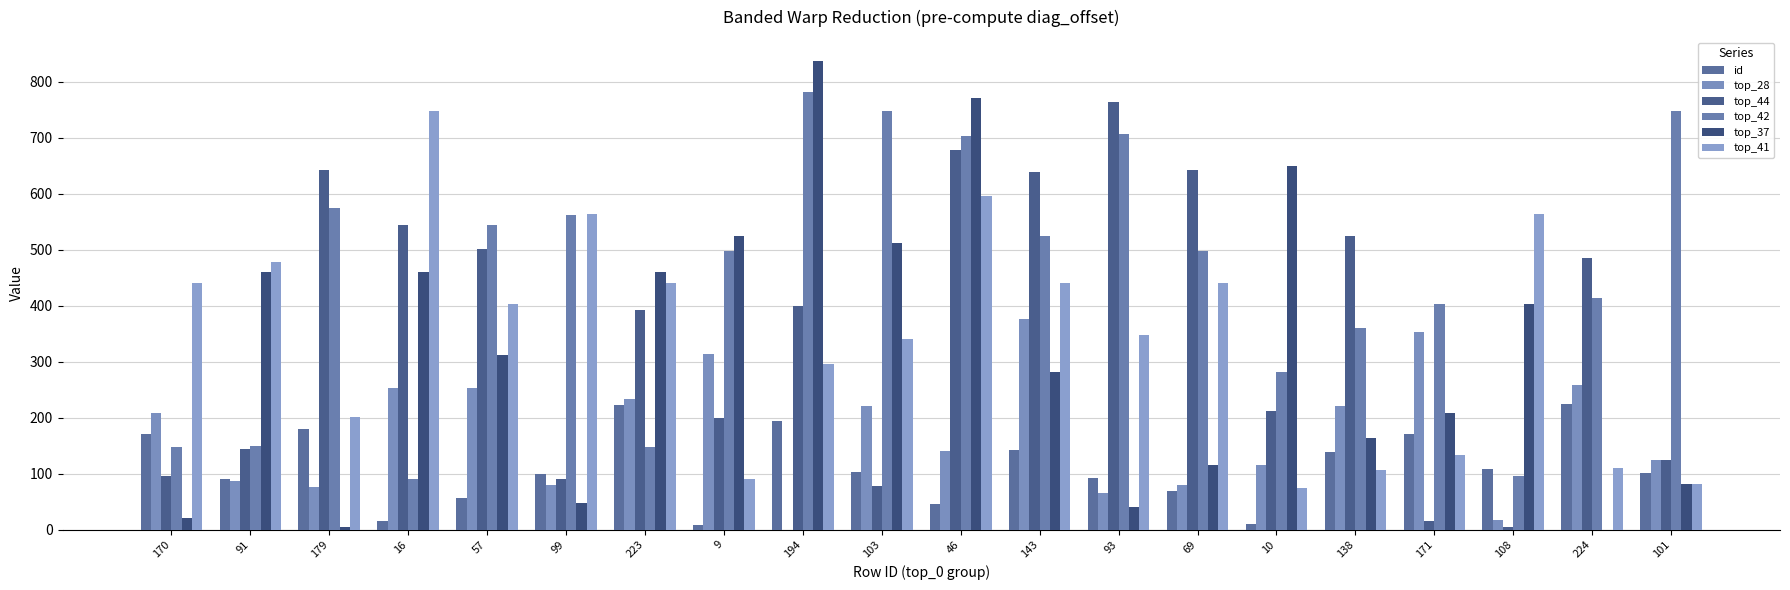

Reading right to left, transcribe all the data shown in this chart.

id: 101=101	224=224	108=108	171=171	138=138	10=10	69=69	93=93	143=143	46=46	103=103	194=194	9=9	223=223	99=99	57=57	16=16	179=179	91=91	170=170
top_28: 101=125	224=259	108=18	171=353	138=220	10=115	69=79	93=65	143=377	46=140	103=220	194=0	9=313	223=233	99=80	57=253	16=253	179=76	91=87	170=209
top_44: 101=125	224=485	108=4	171=16	138=524	10=212	69=642	93=764	143=639	46=679	103=78	194=400	9=199	223=392	99=91	57=501	16=544	179=642	91=144	170=95
top_42: 101=748	224=413	108=95	171=403	138=360	10=281	69=498	93=707	143=524	46=704	103=748	194=782	9=498	223=148	99=562	57=544	16=91	179=574	91=150	170=148
top_37: 101=82	224=0	108=403	171=208	138=164	10=649	69=115	93=40	143=281	46=772	103=512	194=838	9=524	223=460	99=48	57=312	16=460	179=5	91=460	170=21
top_41: 101=82	224=110	108=564	171=134	138=107	10=75	69=441	93=348	143=441	46=596	103=341	194=296	9=91	223=441	99=564	57=403	16=748	179=201	91=478	170=441